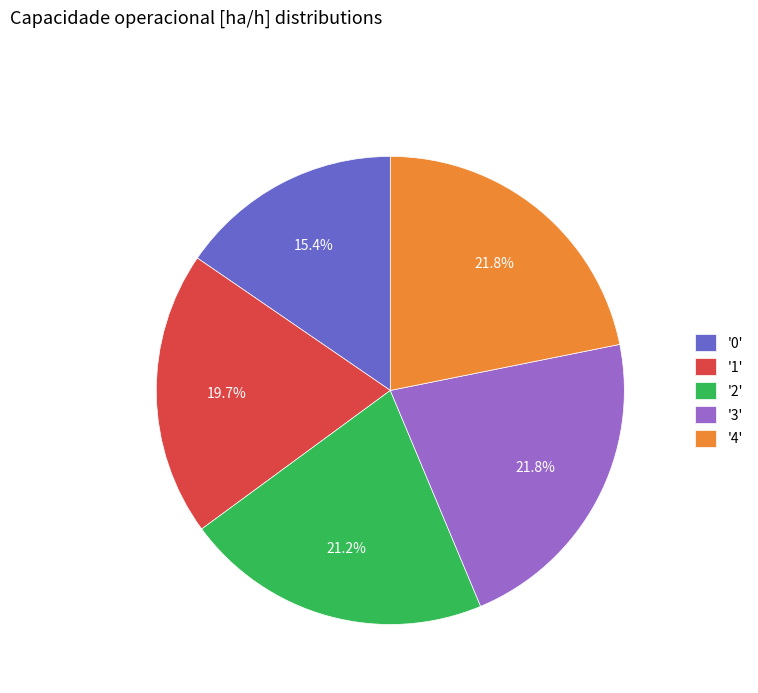

What is the ratio of the value at '3' to the value at '1'?

1.1